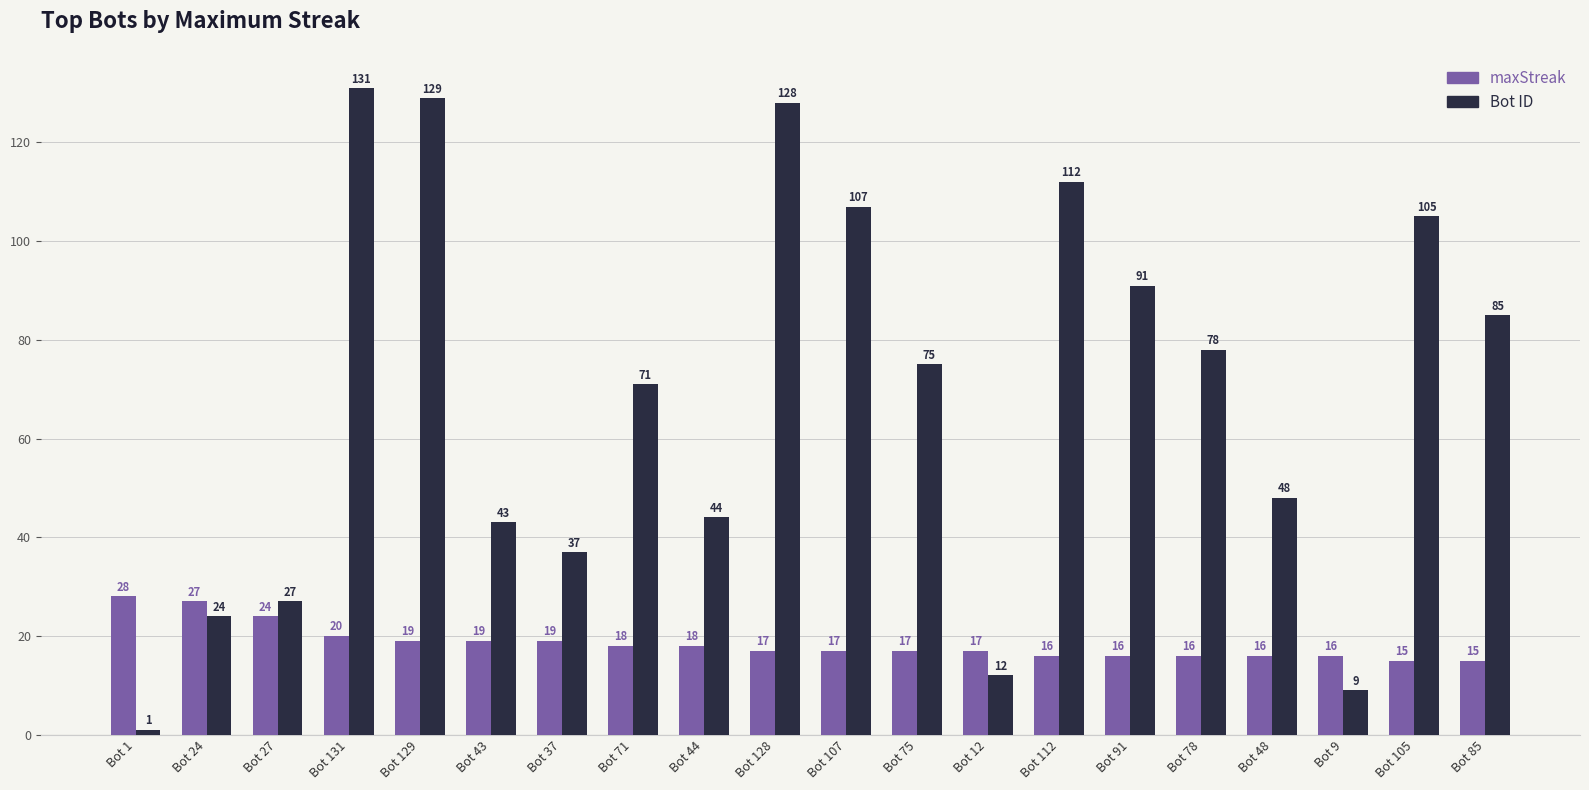

Reading left to right, extract all data points from this chart.

maxStreak: Bot 1=28	Bot 24=27	Bot 27=24	Bot 131=20	Bot 129=19	Bot 43=19	Bot 37=19	Bot 71=18	Bot 44=18	Bot 128=17	Bot 107=17	Bot 75=17	Bot 12=17	Bot 112=16	Bot 91=16	Bot 78=16	Bot 48=16	Bot 9=16	Bot 105=15	Bot 85=15
Bot: Bot 1=1	Bot 24=24	Bot 27=27	Bot 131=131	Bot 129=129	Bot 43=43	Bot 37=37	Bot 71=71	Bot 44=44	Bot 128=128	Bot 107=107	Bot 75=75	Bot 12=12	Bot 112=112	Bot 91=91	Bot 78=78	Bot 48=48	Bot 9=9	Bot 105=105	Bot 85=85